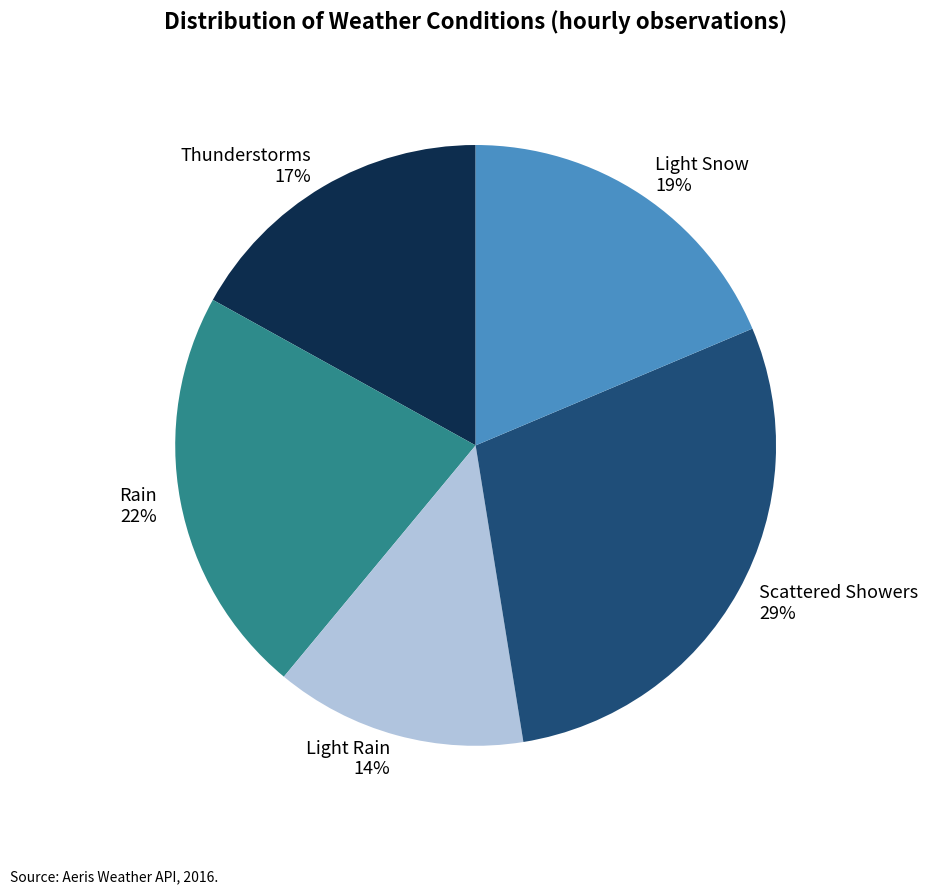

Between Rain and Scattered Showers, which is larger?

Scattered Showers